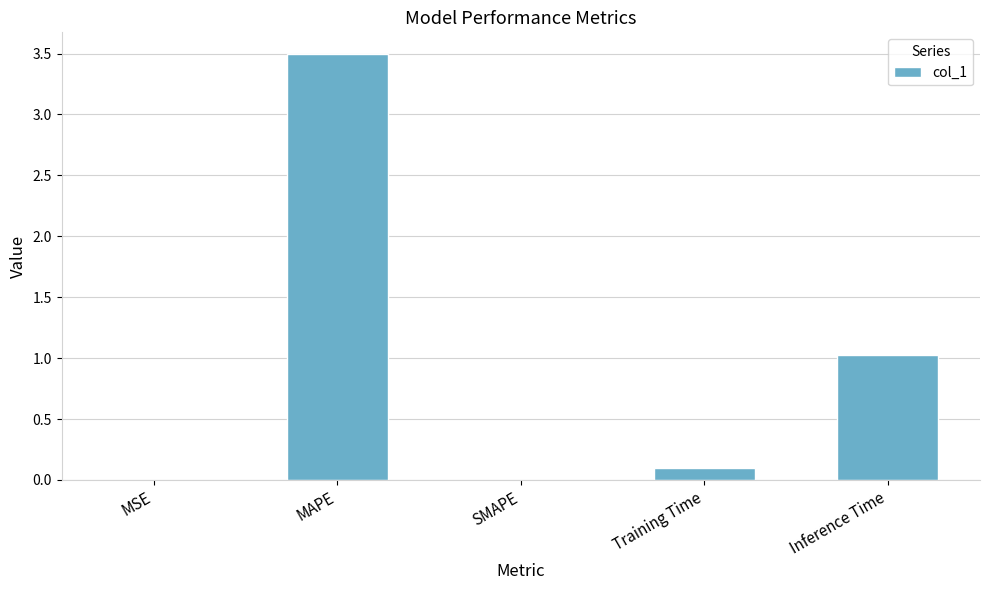

Are the bars grouped side by side (vs. stacked)?

No